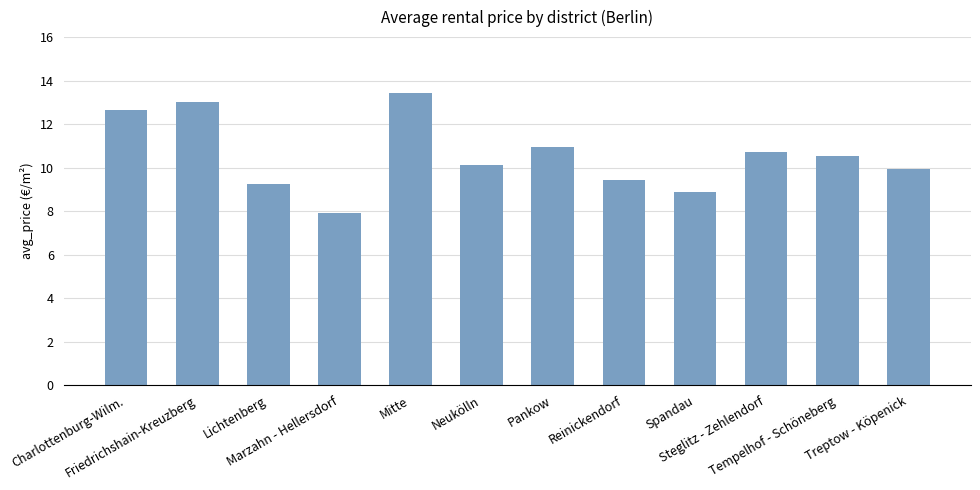

What is the ratio of the value at Marzahn - Hellersdorf to the value at Friedrichshain-Kreuzberg?

0.6